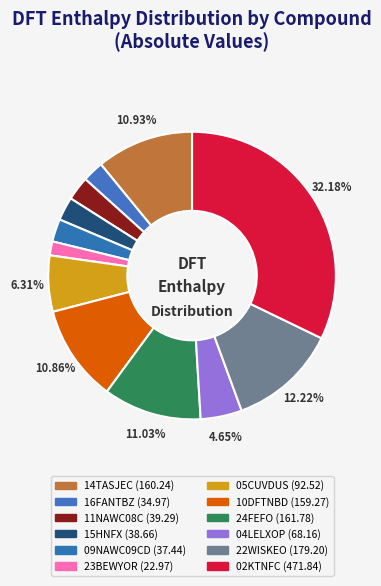

Count the number of slices in the pie.

12